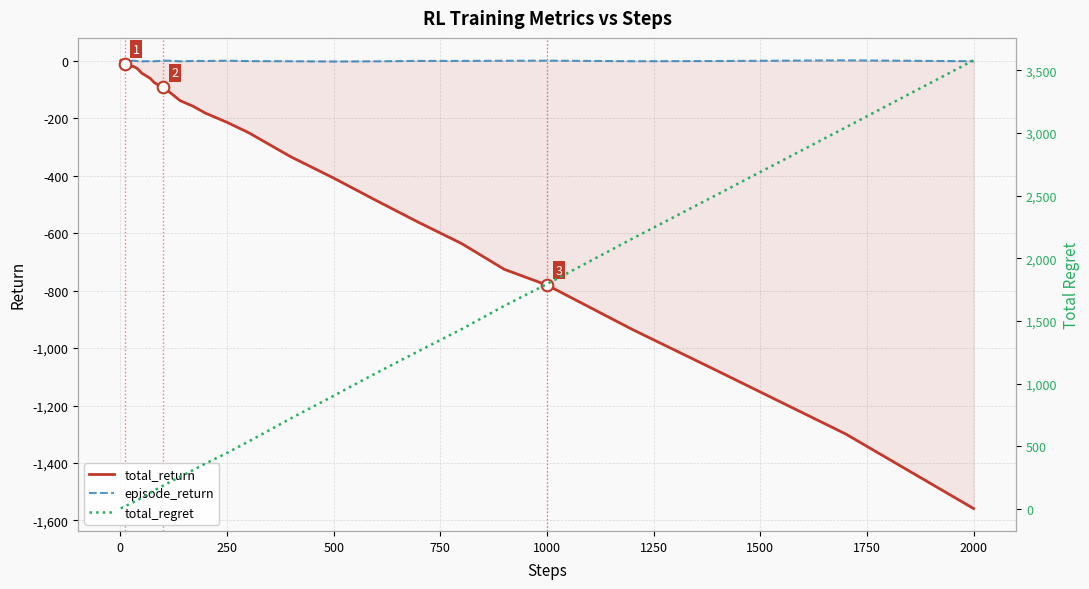

What are all the series names shown in the legend?

total_return, episode_return, total_regret